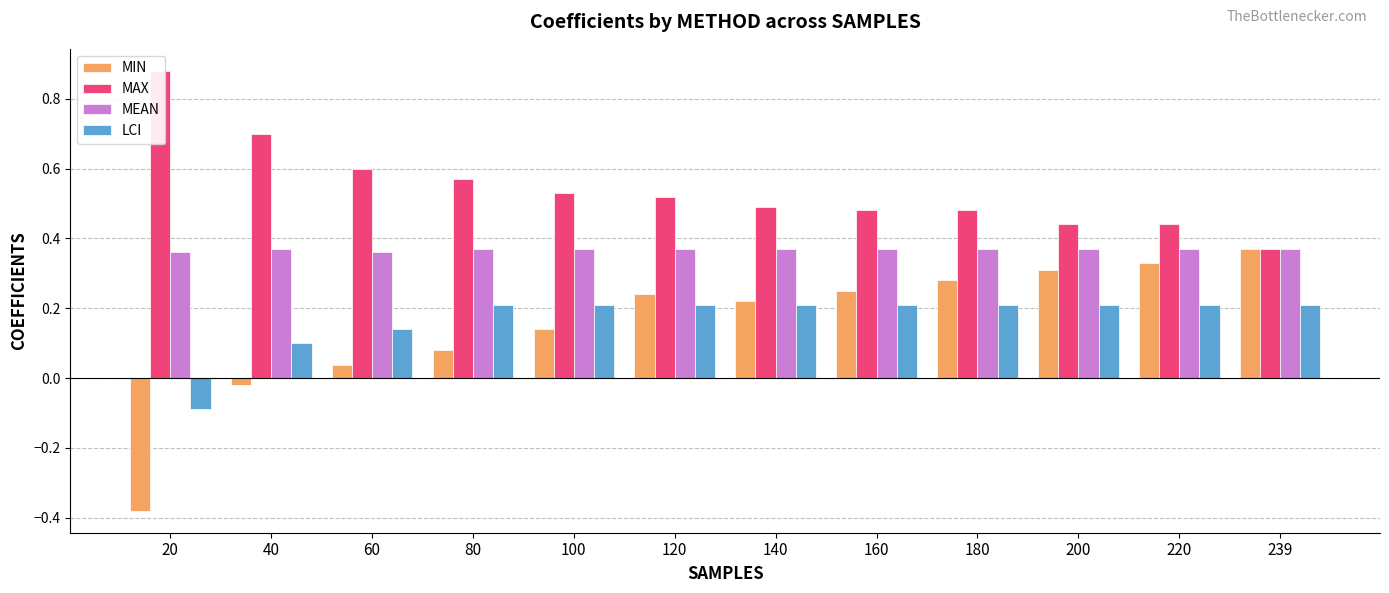

What is the sum of all MAX values?

6.5